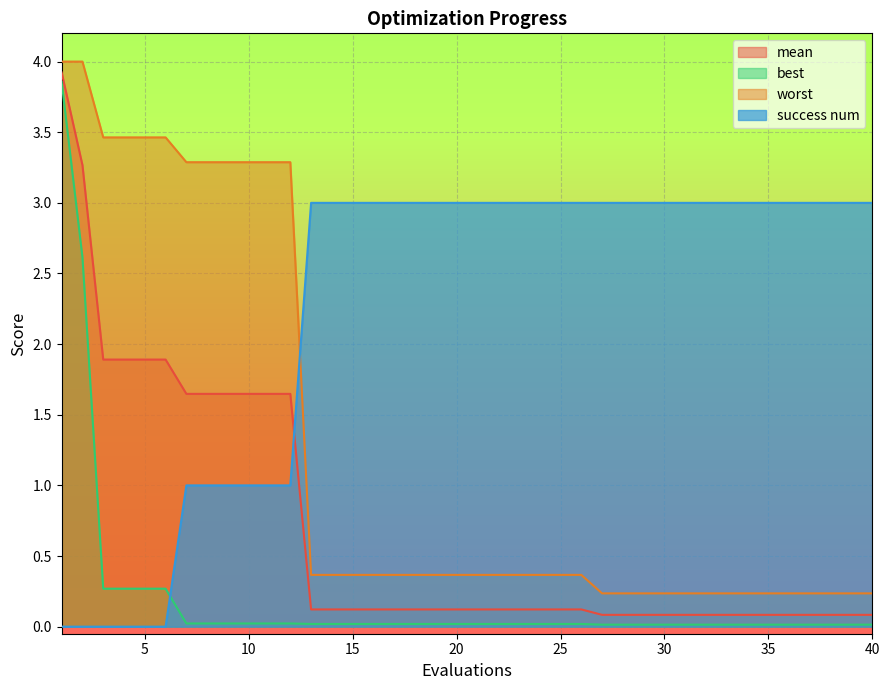

At how many categories does at least one series exceed 2?

40